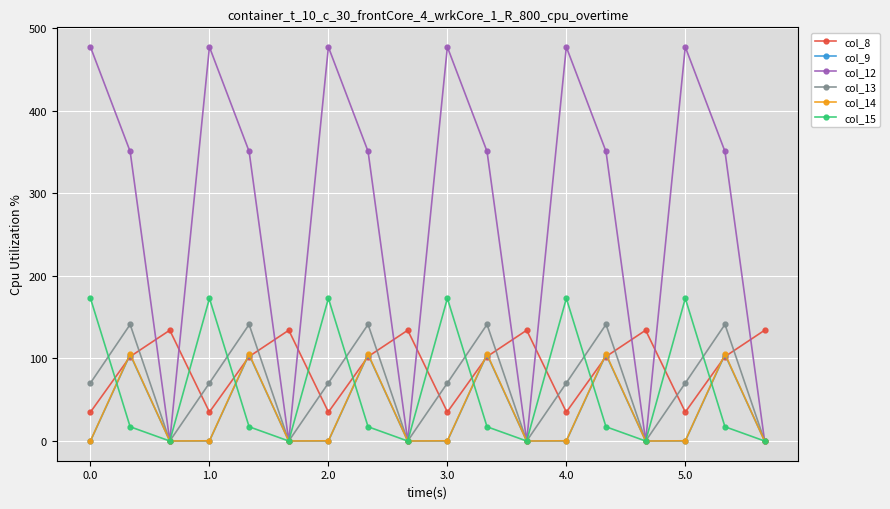

How many data points does each series have?

18